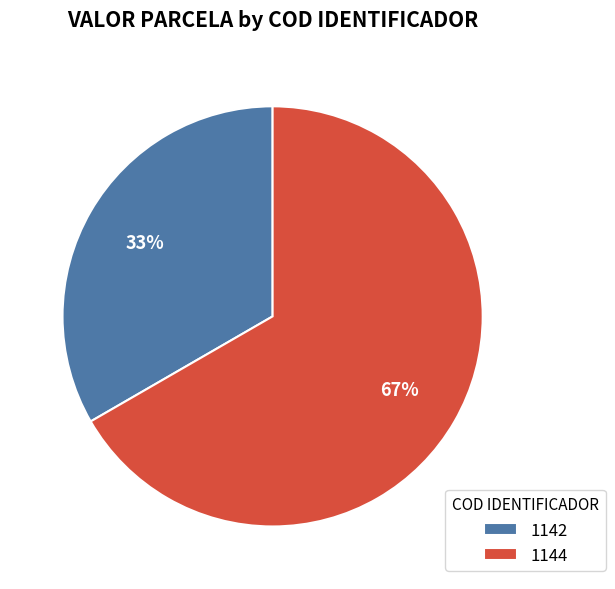

To the nearest percent, what percentage of the pie is 1144?

67%